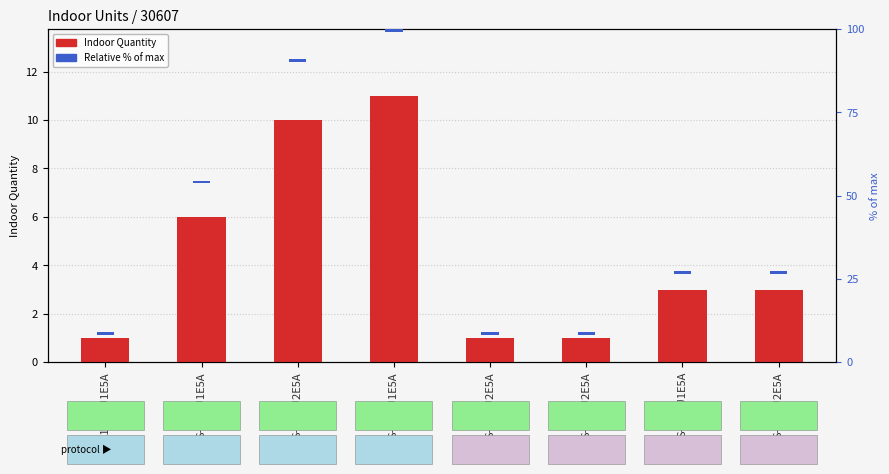

True or false: Indoor Quantity has a value of 7.6 at S-45MU1E5A.

False